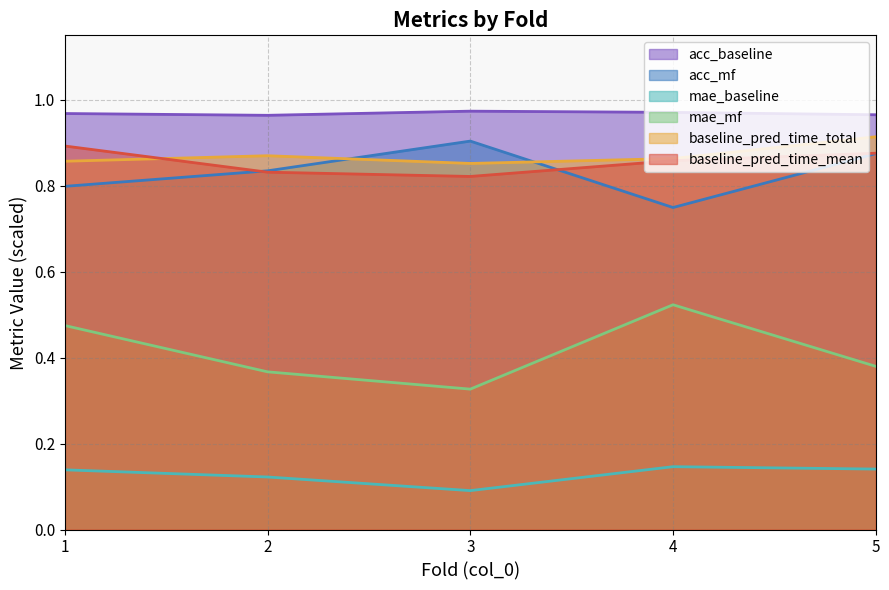

What is the difference between the maximum and second lowest values in the baseline_pred_time_total series?

0.1